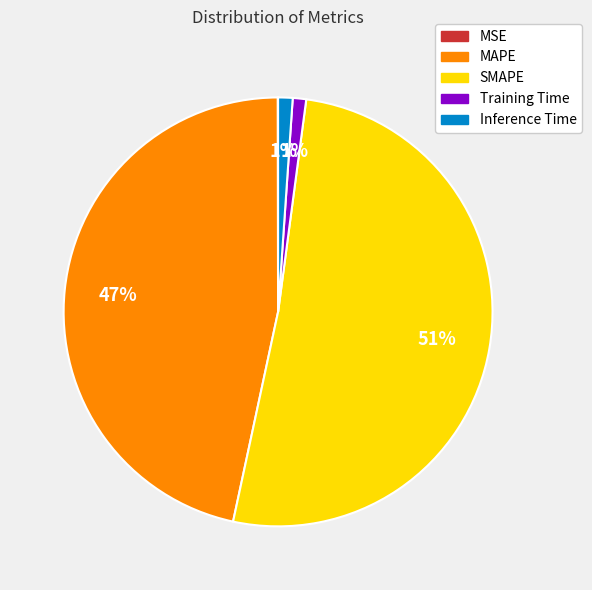

True or false: MAPE accounts for 53% of the total.

False